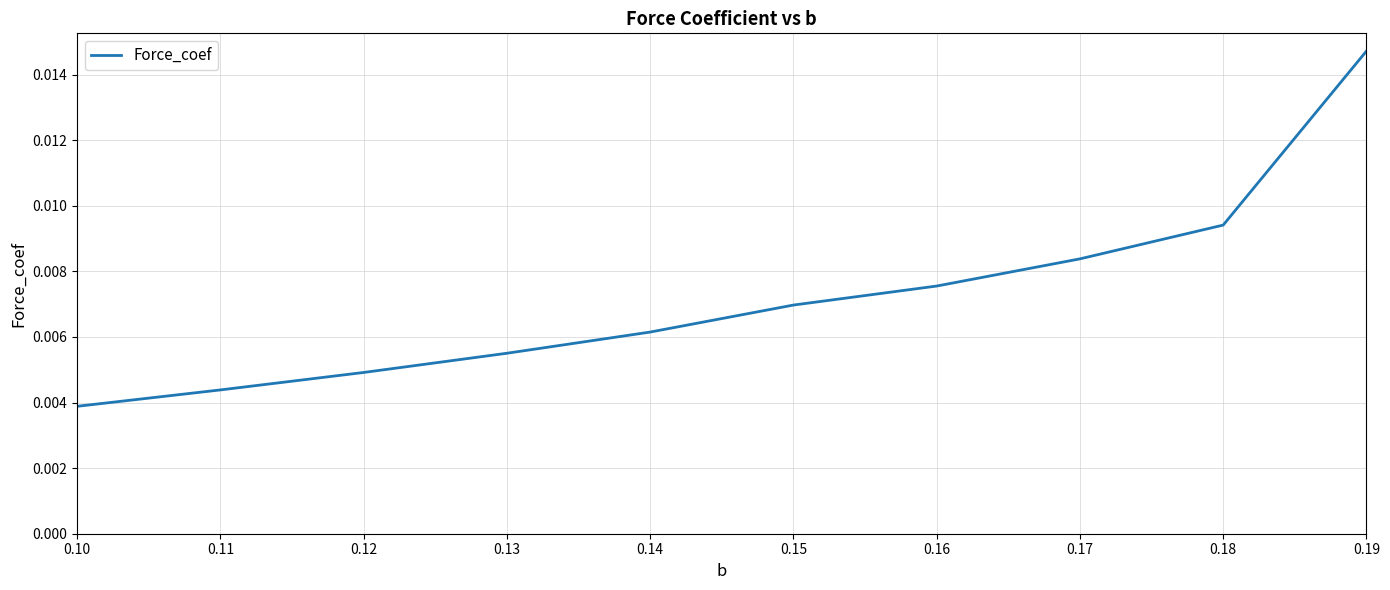

At which label is the value closest to 0?

0.10